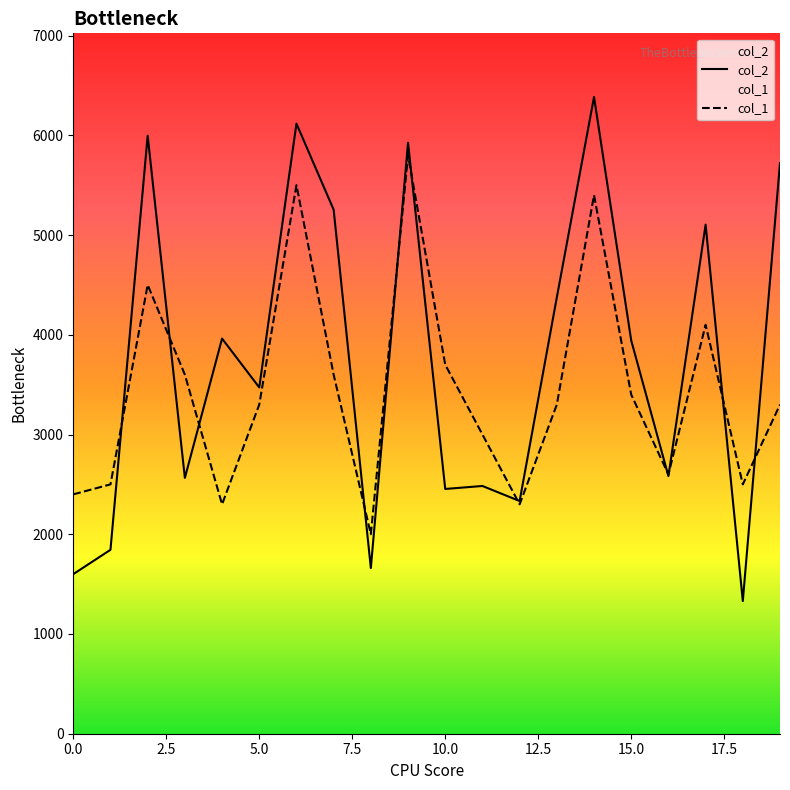

How many categories are shown in the chart?

20